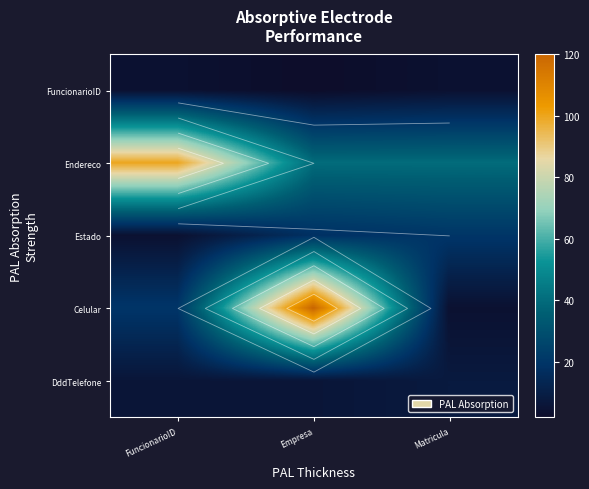

At how many categories does at least one series exceed 4?

3